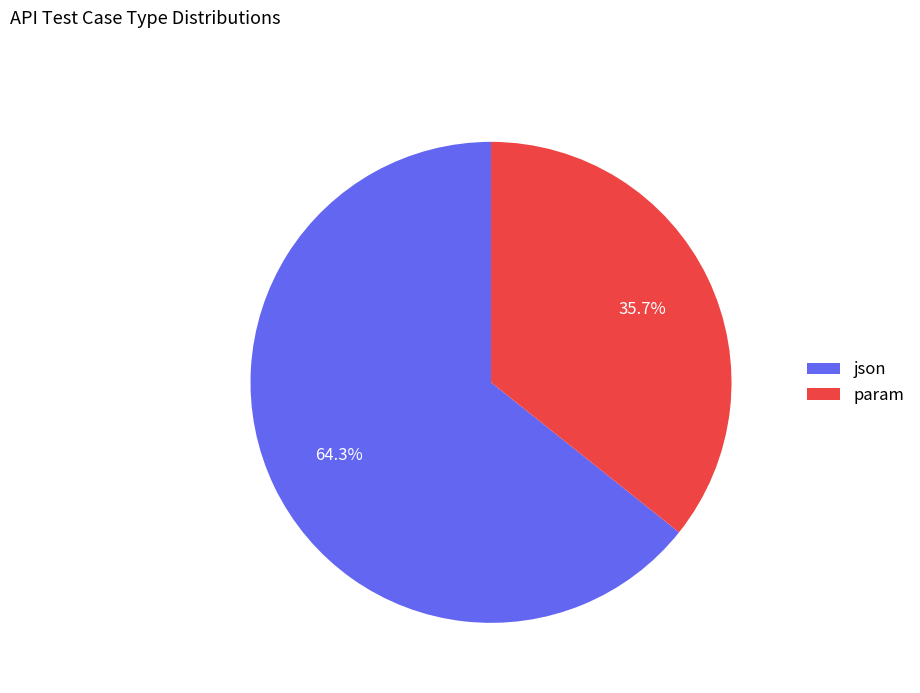

Rank the categories by value from highest to lowest.

json, param